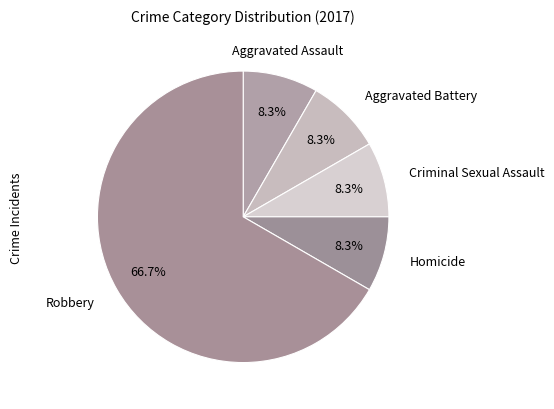

Is there a majority slice in this chart?

Yes